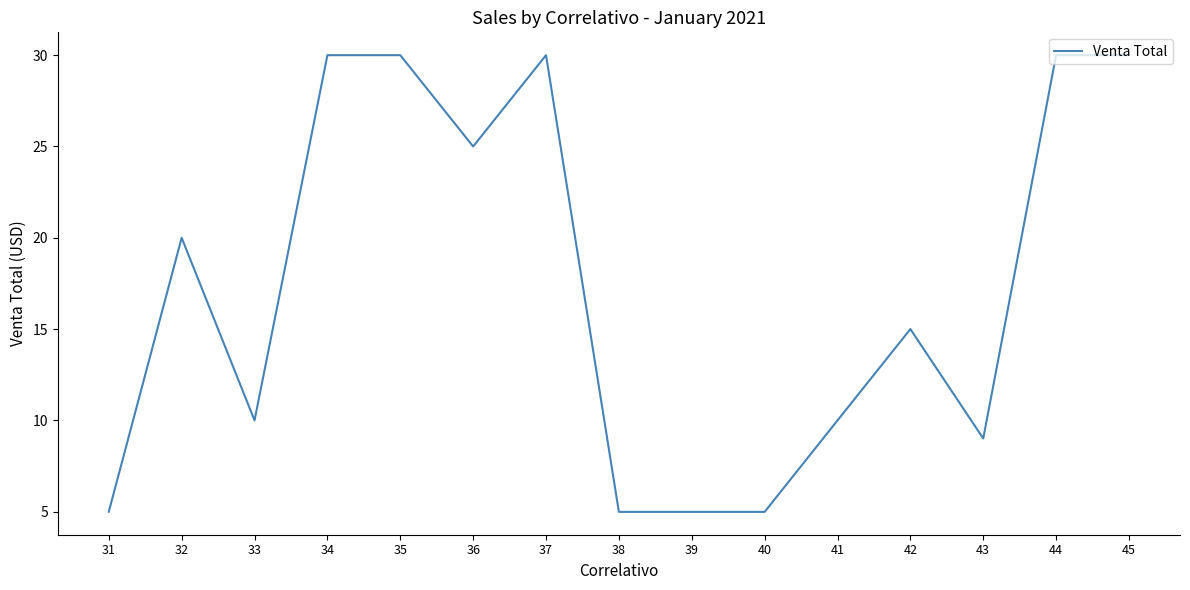

Reading left to right, transcribe all the data shown in this chart.

5.0	20.0	10.0	30.0	30.0	25.0	30.0	5.0	5.0	5.0	10.0	15.0	9.0	30.0	30.0